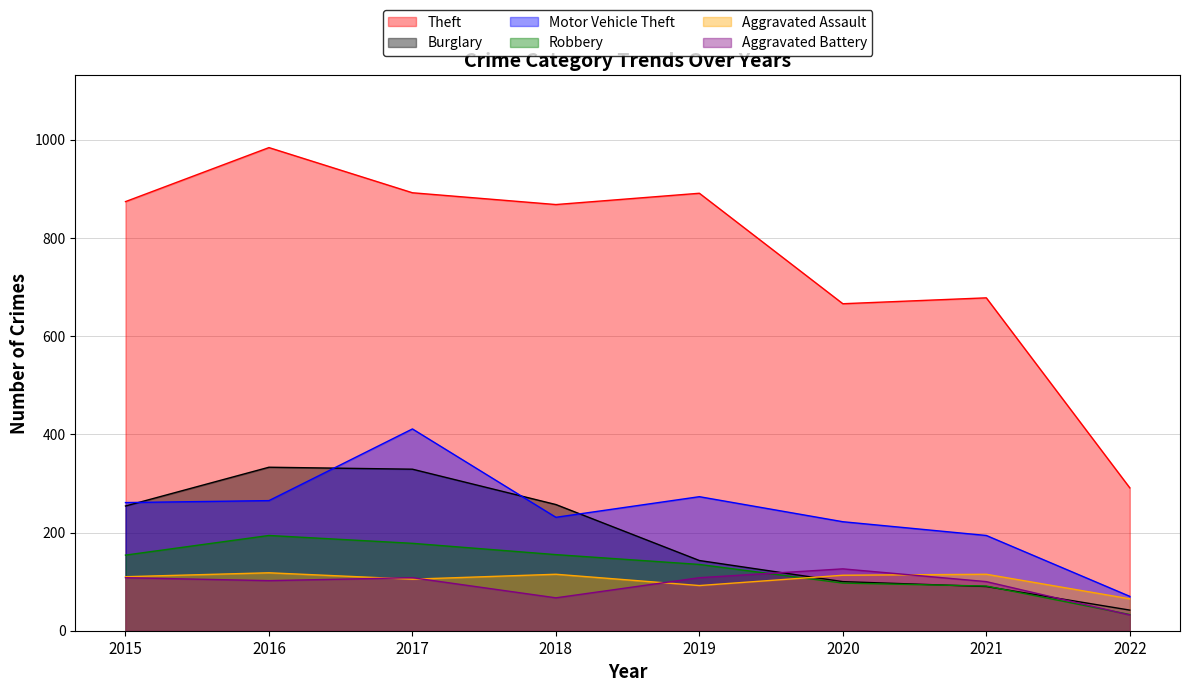

Does the chart have visible grid lines?

Yes